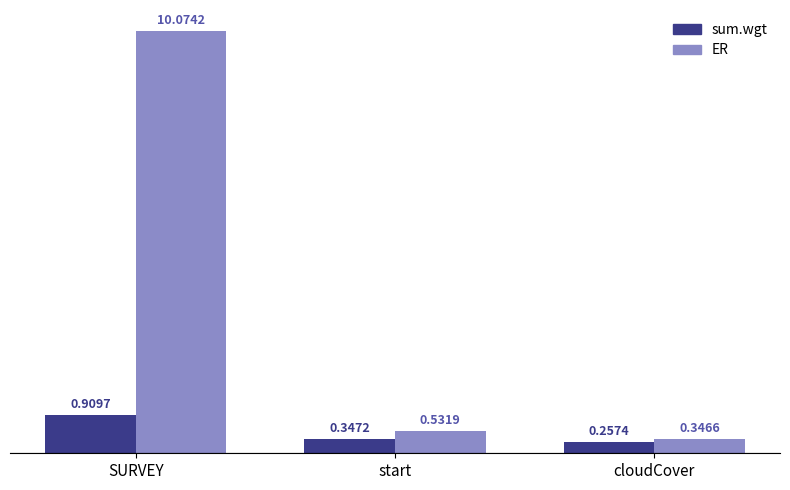

List the series in order of their overall mean, highest first.

ER, sum.wgt